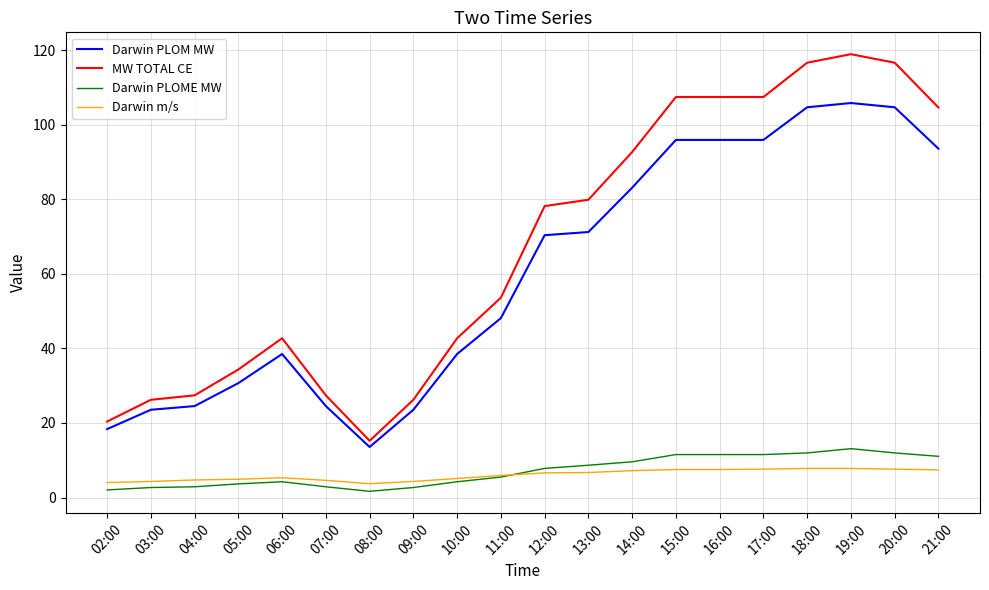

Between 11:00 and 21:00, which series saw the biggest shift?

MW TOTAL CE